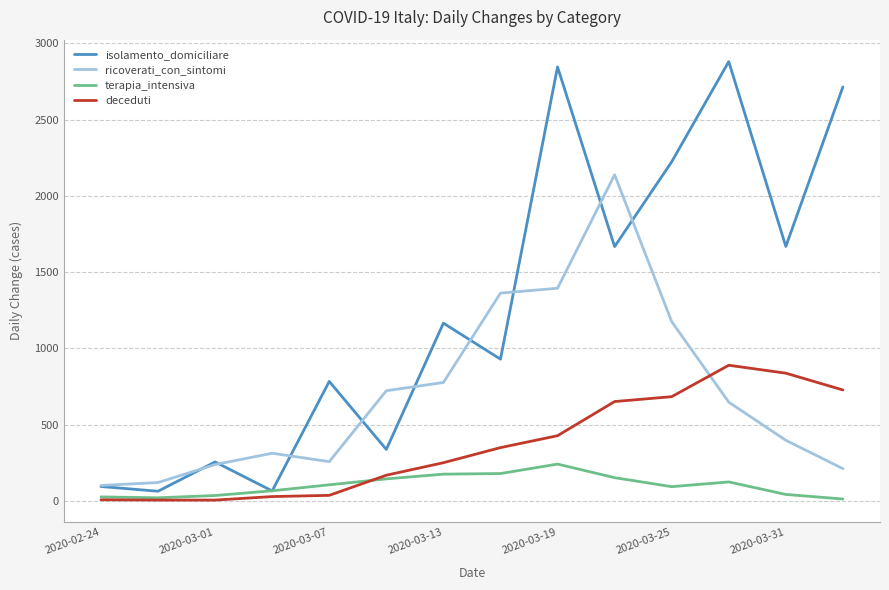

What is the maximum value for terapia_intensiva?

241